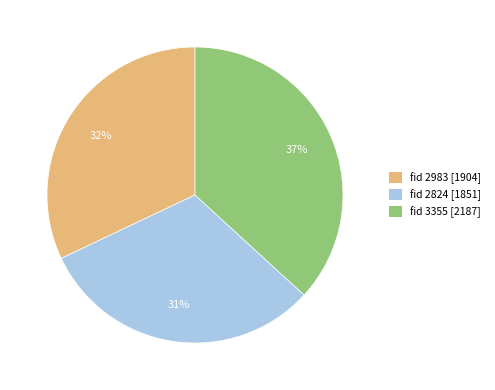

Is the sum of fid 3355 [2187] and fid 2824 [1851] greater than half?

Yes